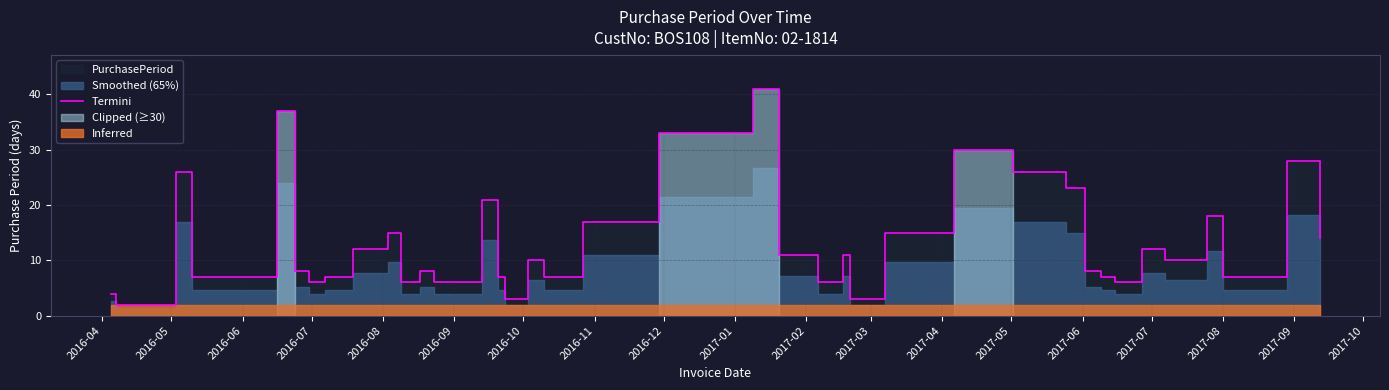

What is the value of the 15th point from the left?

7